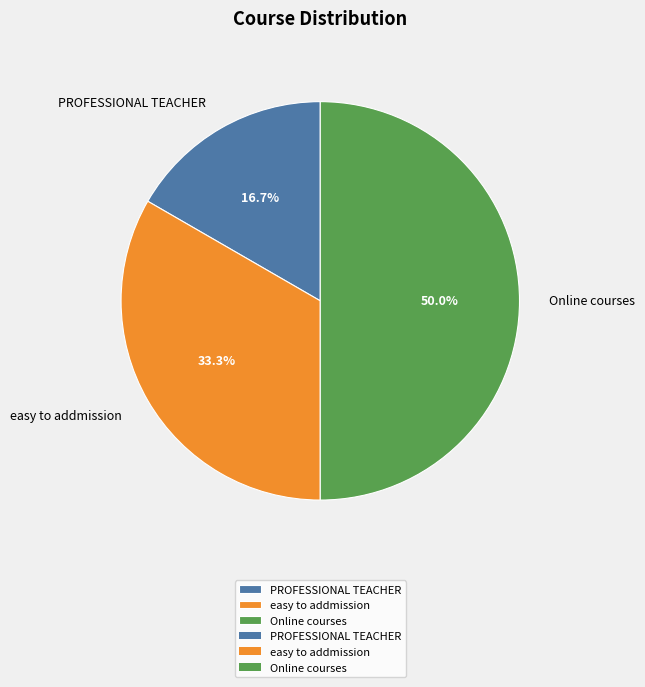

Rank the categories by value from lowest to highest.

PROFESSIONAL TEACHER, easy to addmission, Online courses